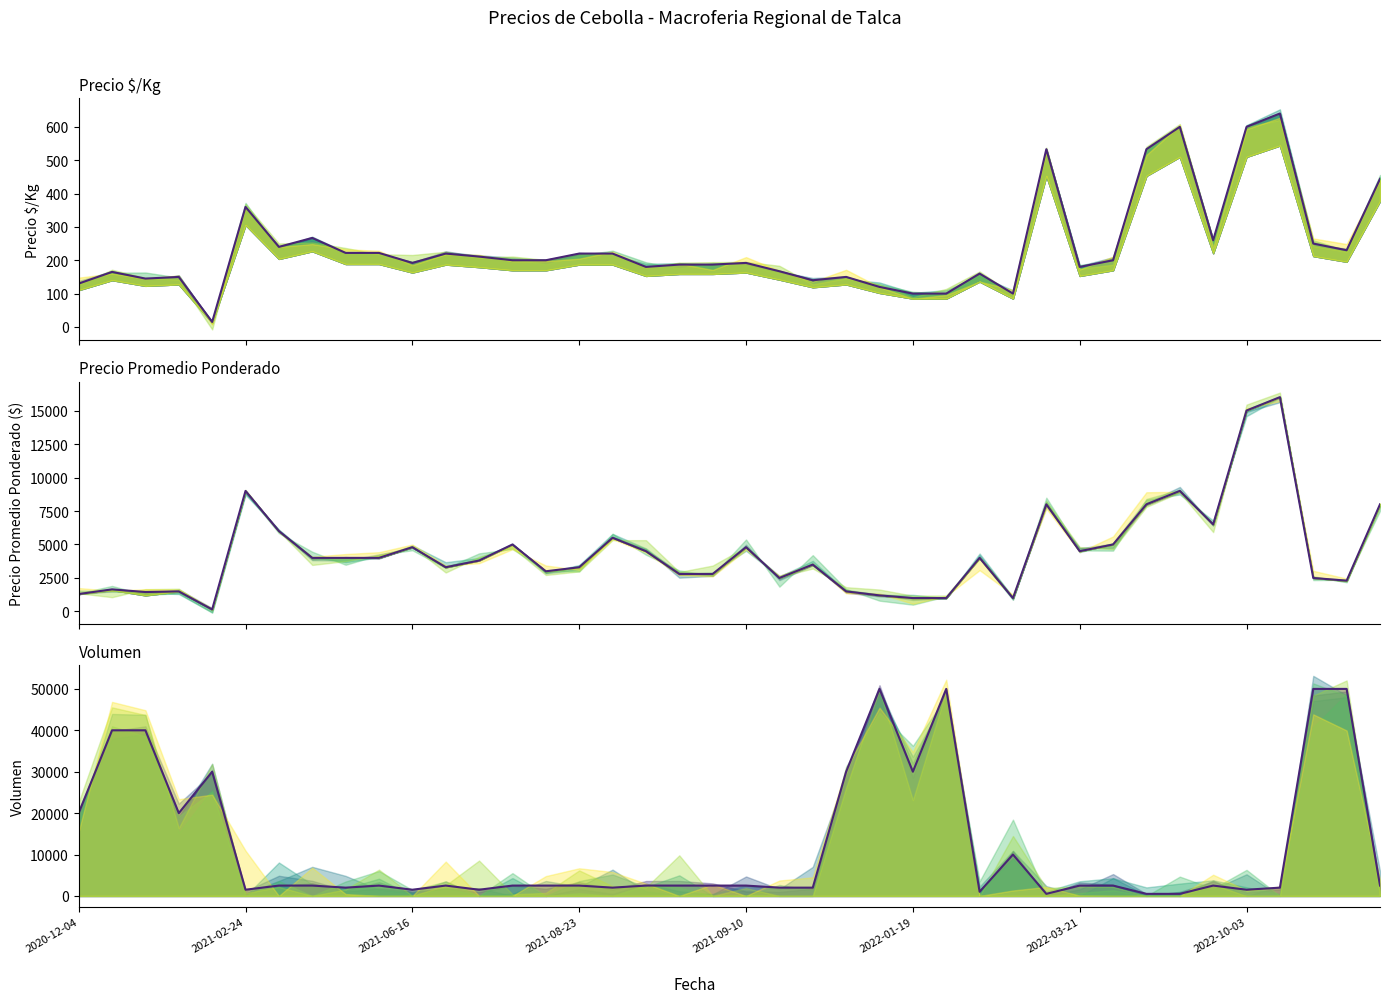

Is it true that Precio $/Kg equals 381 at 37?

False